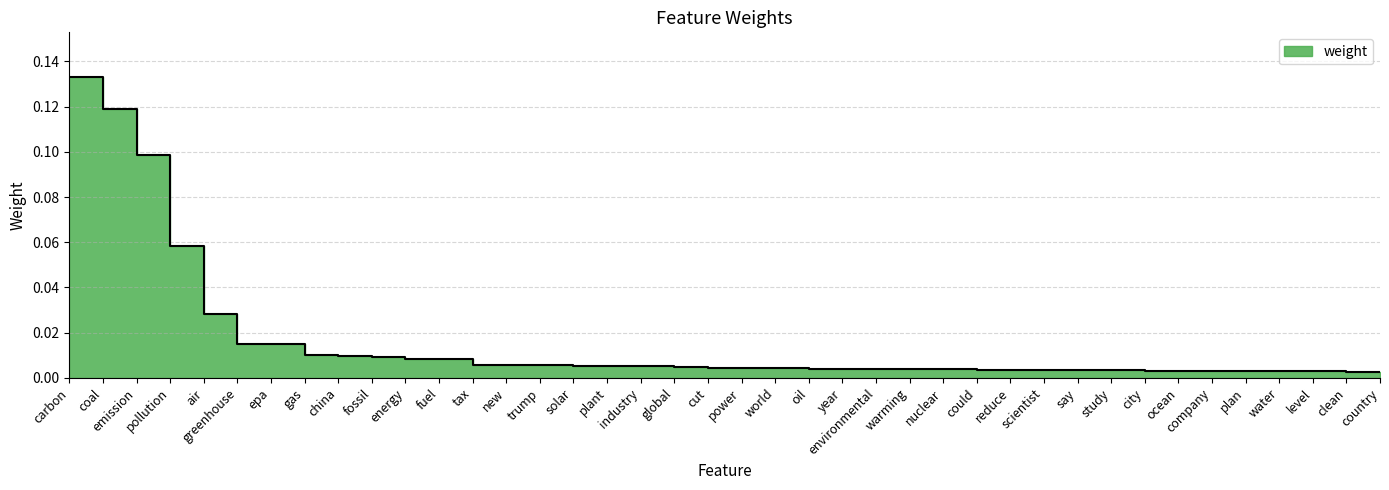

List the labels in order of value, largest first.

carbon, coal, emission, pollution, air, greenhouse, epa, gas, china, fossil, energy, fuel, tax, new, trump, solar, plant, industry, global, cut, power, world, oil, year, environmental, warming, nuclear, could, reduce, scientist, say, study, city, ocean, company, plan, water, level, clean, country